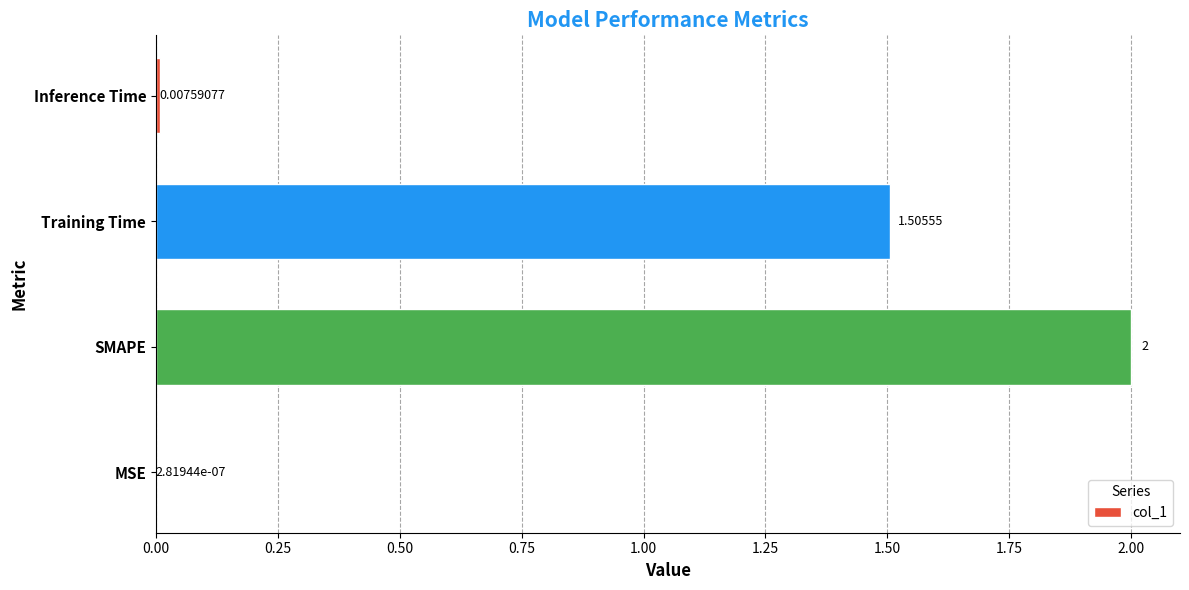

Between Training Time and MSE, which is larger?

Training Time